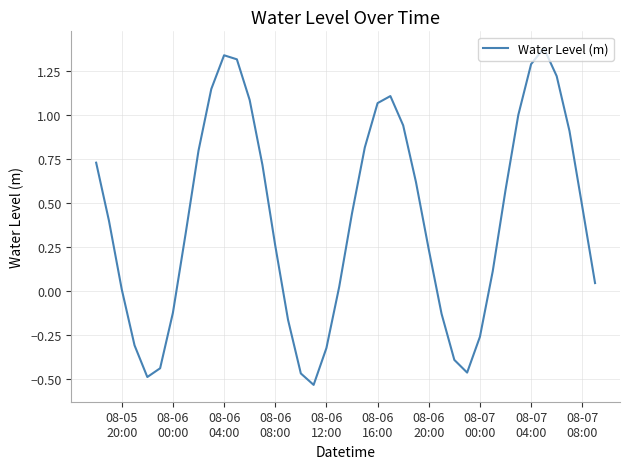

How many categories are shown in the chart?

40